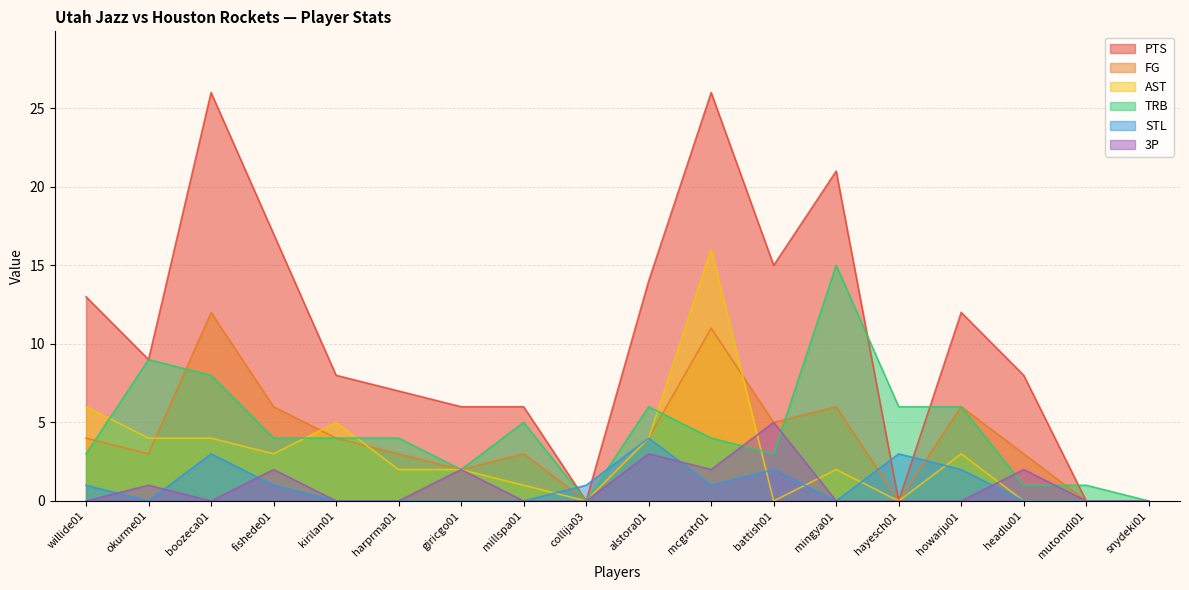

True or false: STL and AST cross at least once.

True